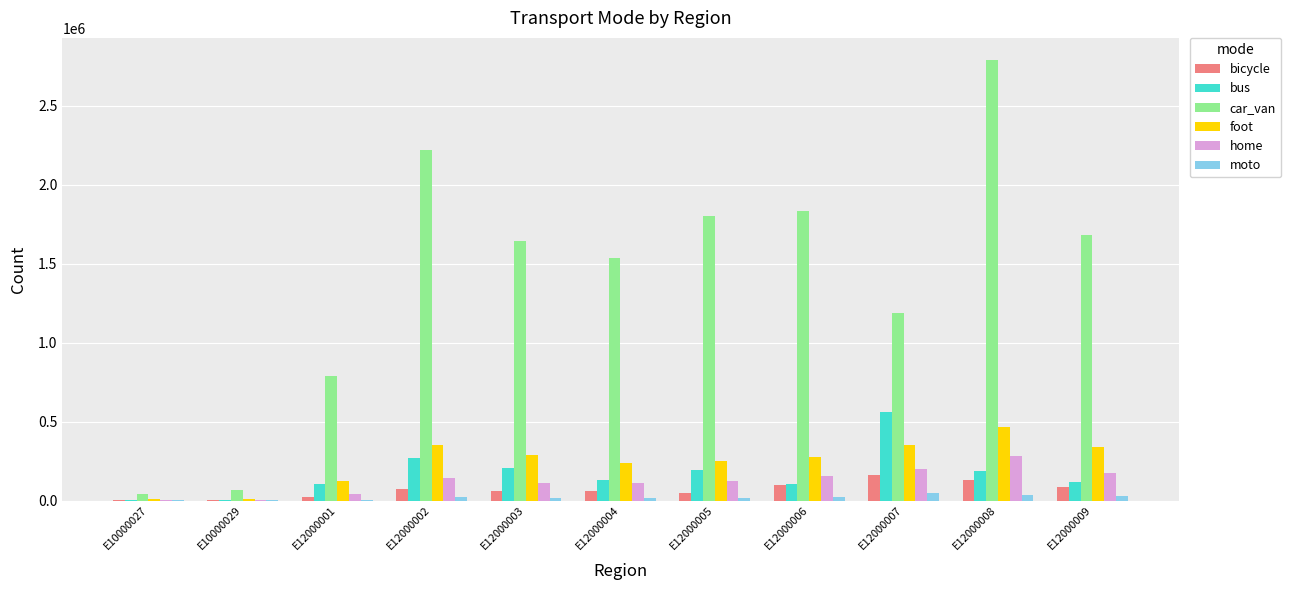

Is the value of moto at E12000005 greater than the value of foot at E12000001?

No